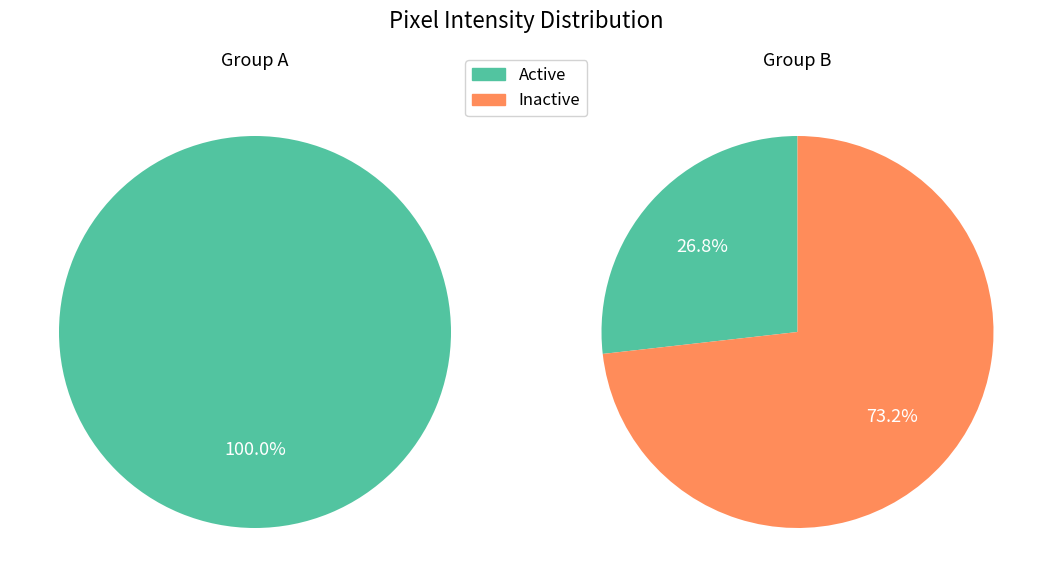

Which series has the widest spread of values?

Inactive